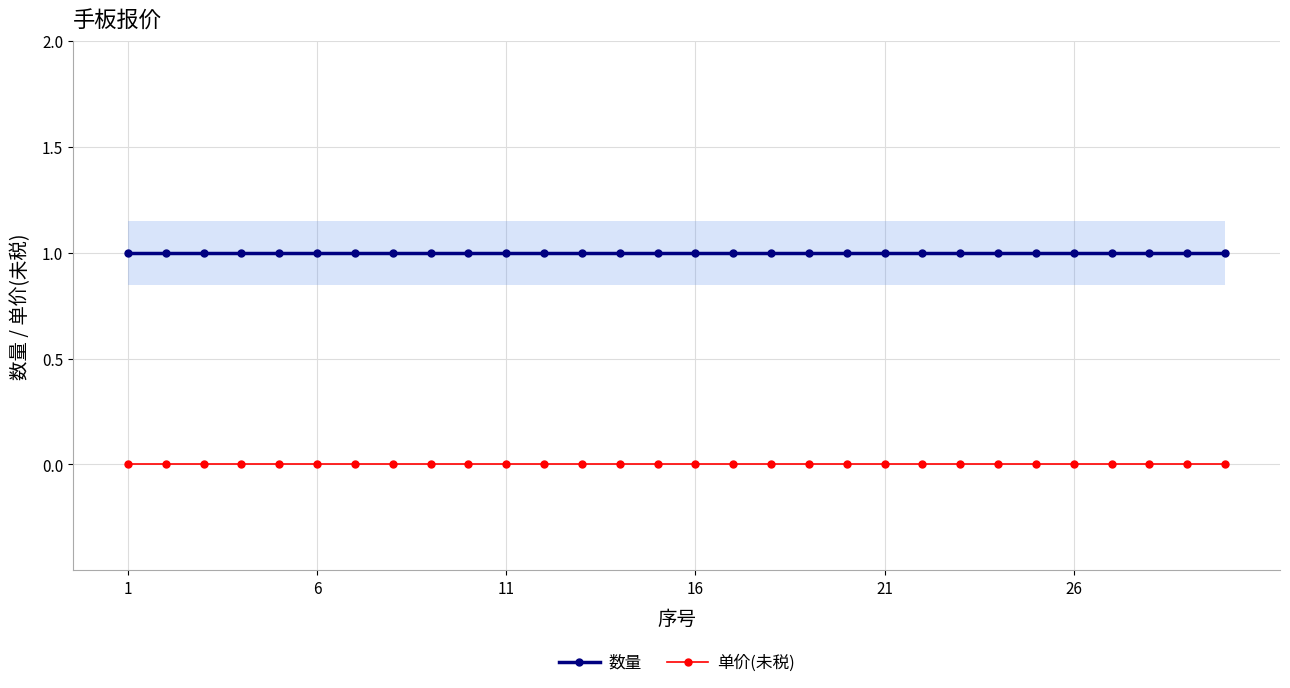

True or false: 单价(未税) and 数量 intersect in this chart.

False